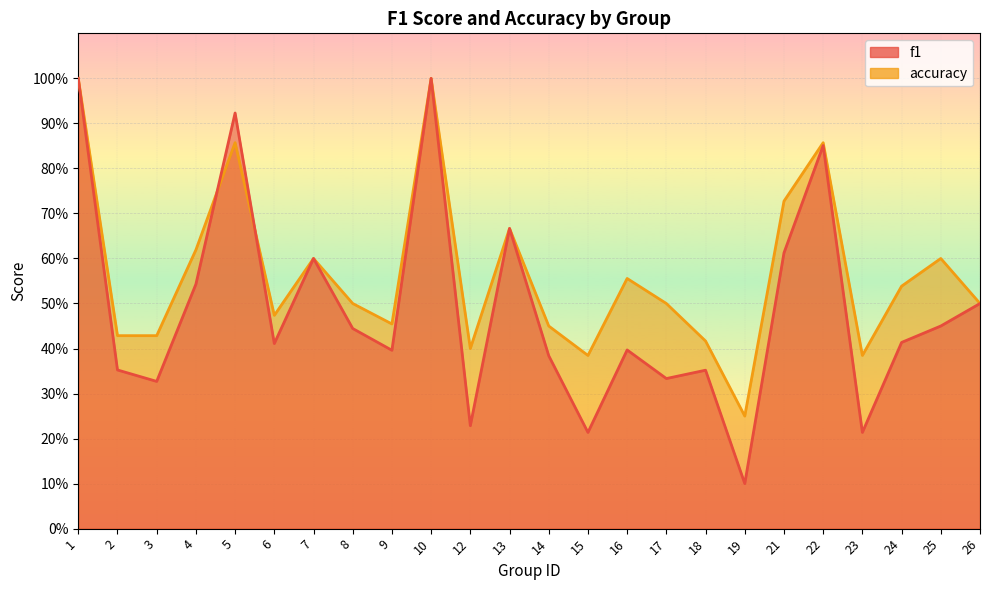

Reading right to left, transcribe all the data shown in this chart.

f1: 0.5	0.5	0.4	0.2	0.9	0.6	0.1	0.4	0.3	0.4	0.2	0.4	0.7	0.2	1.0	0.4	0.4	0.6	0.4	0.9	0.5	0.3	0.4	1.0
accuracy: 0.5	0.6	0.5	0.4	0.9	0.7	0.2	0.4	0.5	0.6	0.4	0.5	0.7	0.4	1.0	0.5	0.5	0.6	0.5	0.9	0.6	0.4	0.4	1.0